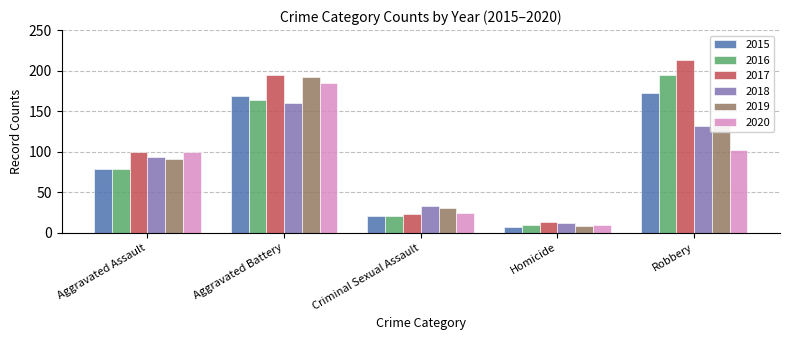

At how many categories does at least one series exceed 134?

2